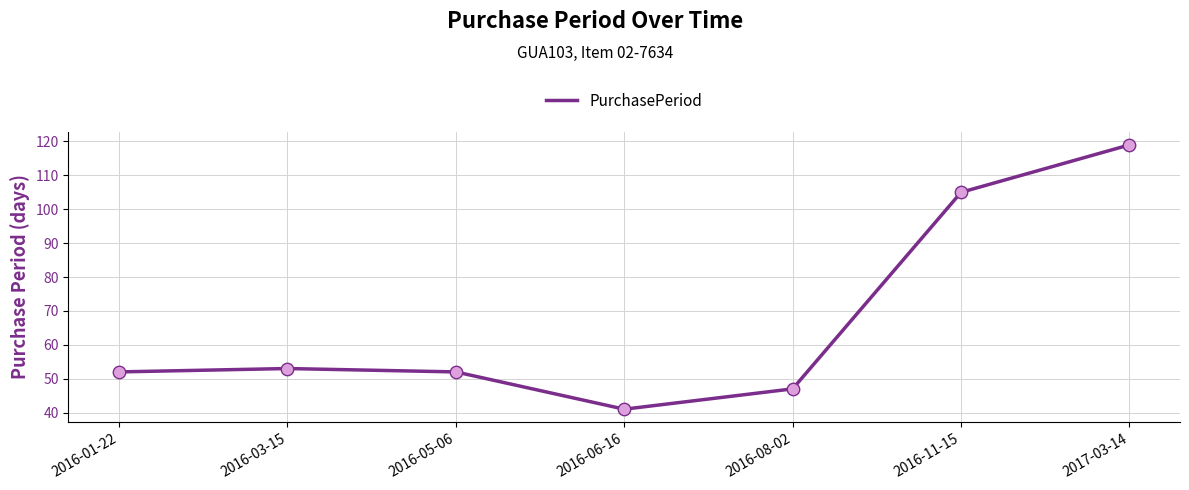

Approximately how many times larger is the value at 2017-03-14 compared to 2016-05-06?

2.3